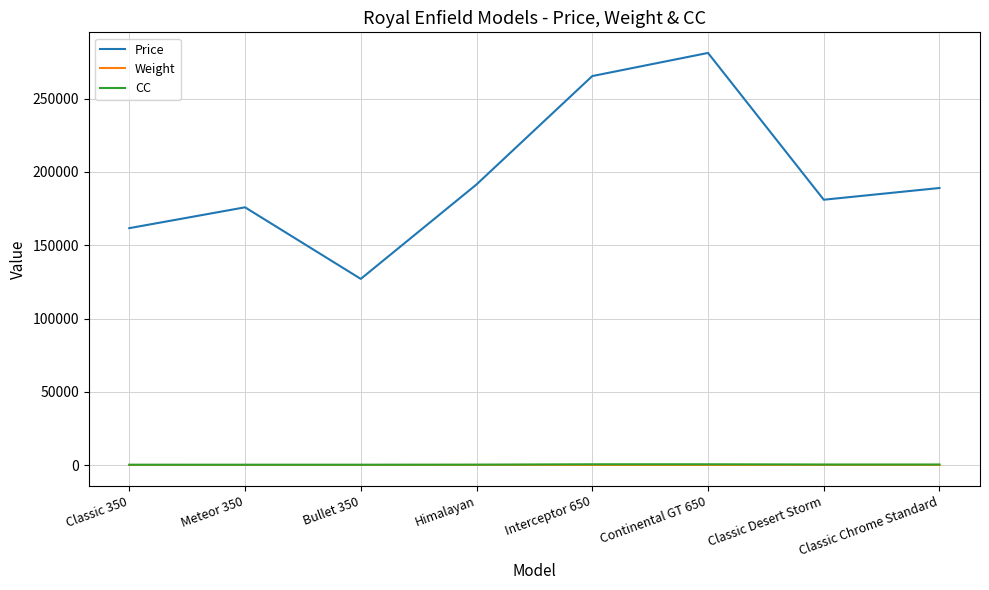

How many lines are shown in the chart?

3